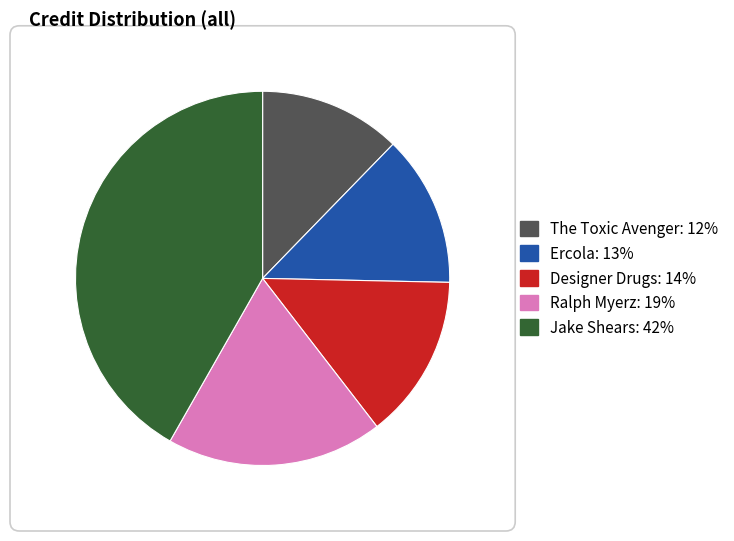

Combined, do Ercola: 13% and The Toxic Avenger: 12% account for over 50%?

No